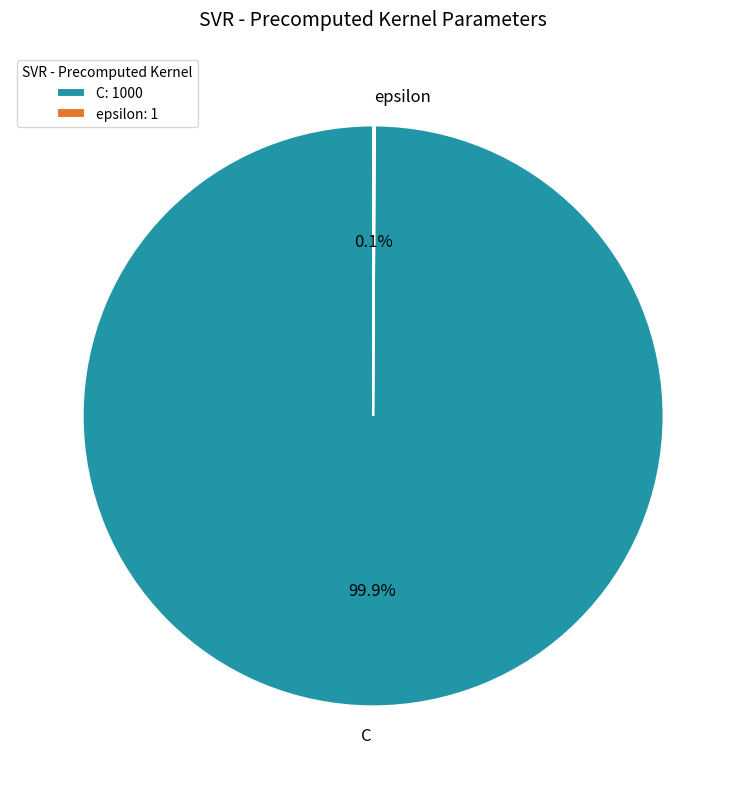

What is the largest slice in the pie chart?

C